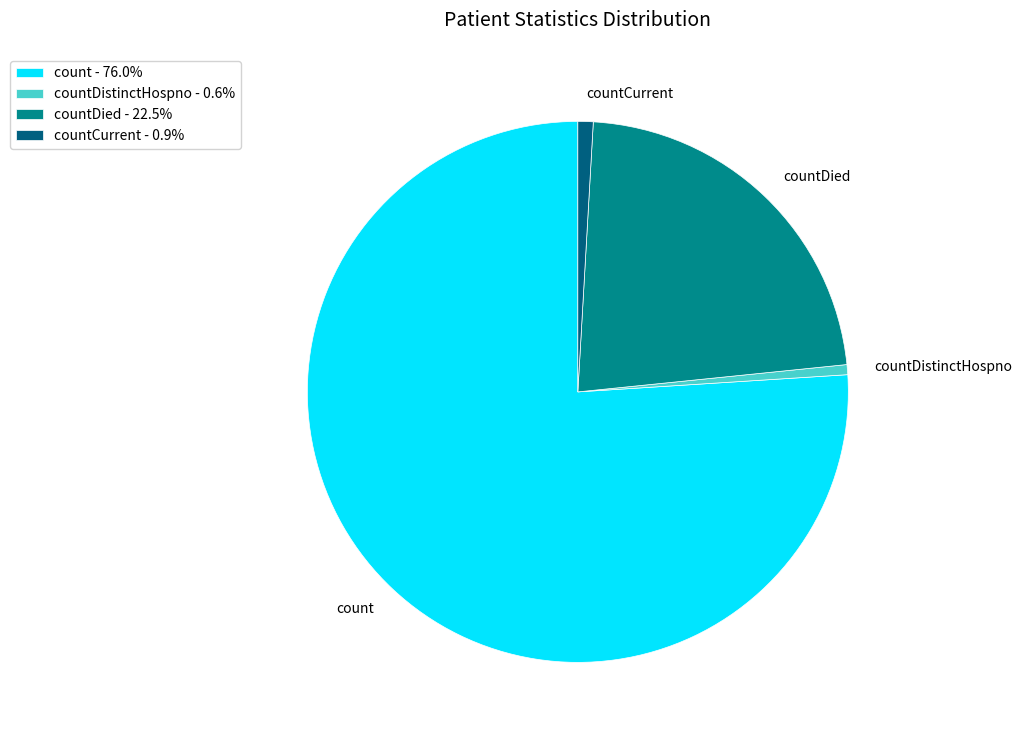

Approximately how many times larger is the value at count compared to countDied?

3.4